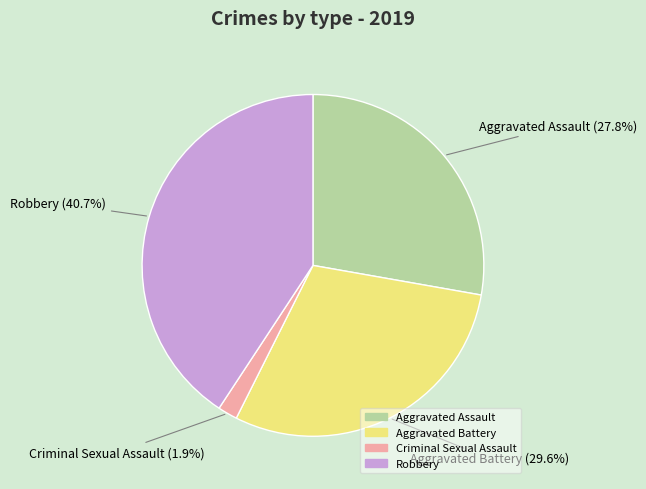

What percentage is the Aggravated Assault slice, to the nearest percent?

28%